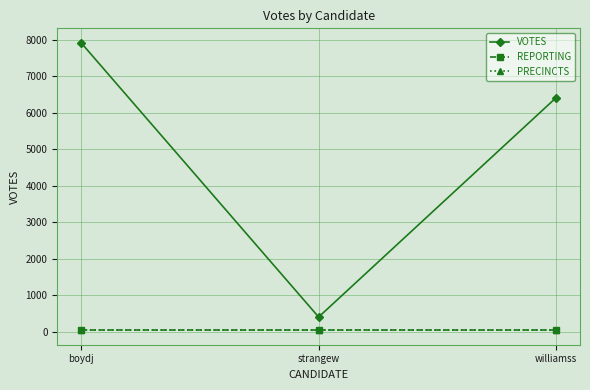

Between boydj and williamss, which is larger?

boydj